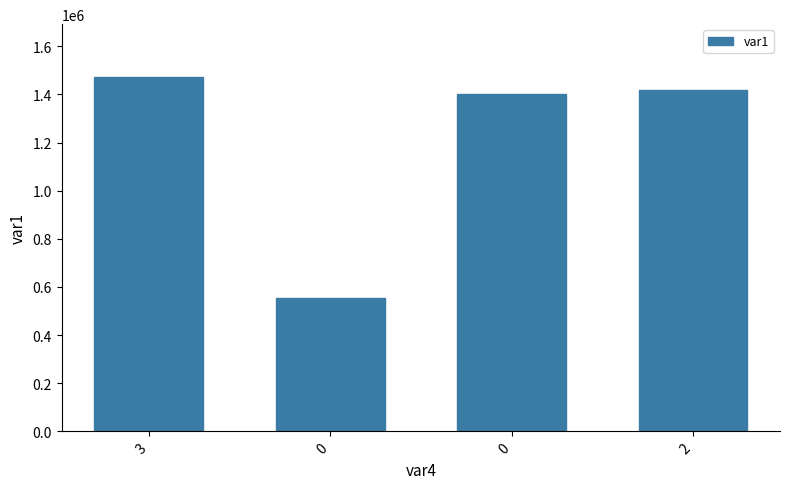

Rank the categories by value from highest to lowest.

3, 2, 0, 0